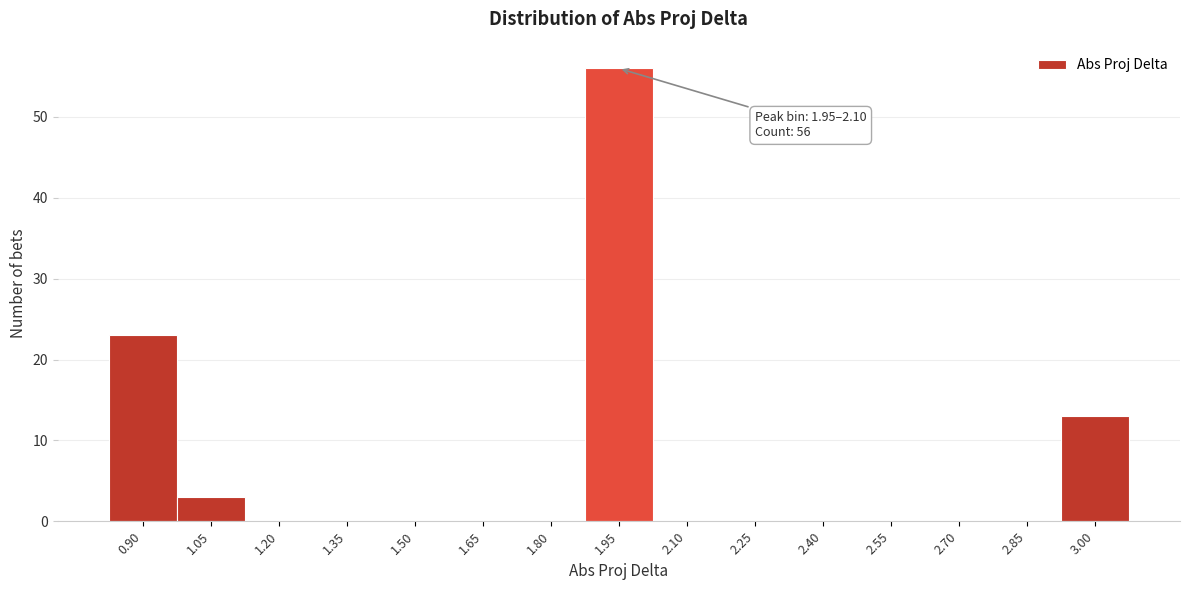

Reading left to right, extract all data points from this chart.

0.90=23	1.05=3	1.20=0	1.35=0	1.50=0	1.65=0	1.80=0	1.95=56	2.10=0	2.25=0	2.40=0	2.55=0	2.70=0	2.85=0	3.00=13